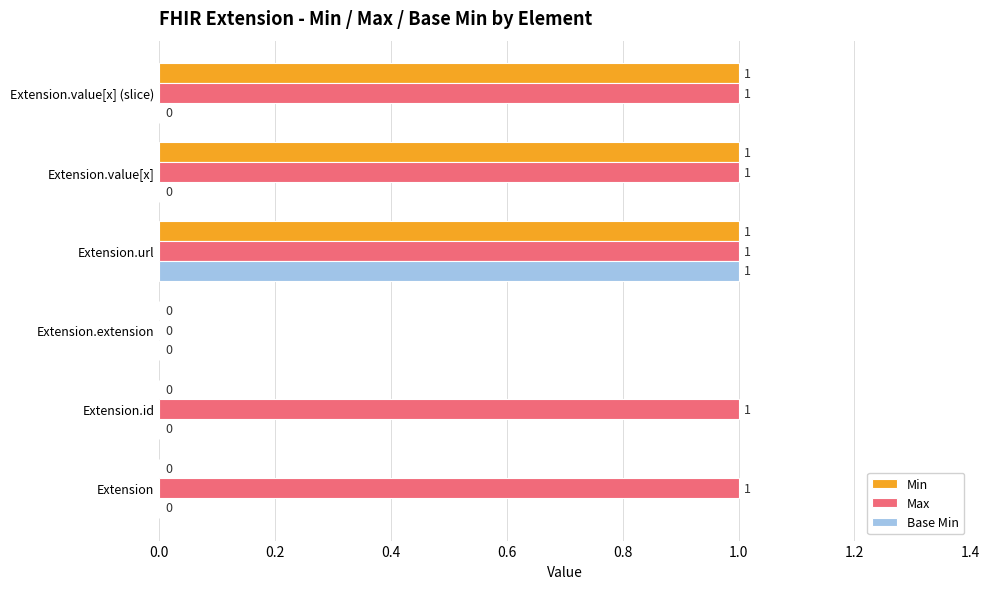

At which category is the sum across all series the highest?

Extension.url